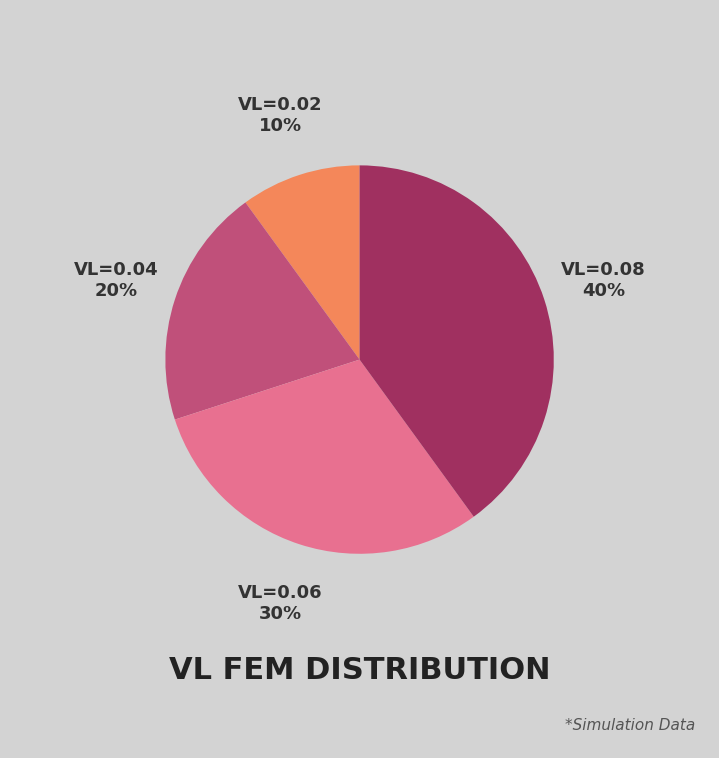

To the nearest percent, what is the difference between the largest and smallest slice percentages?

30%